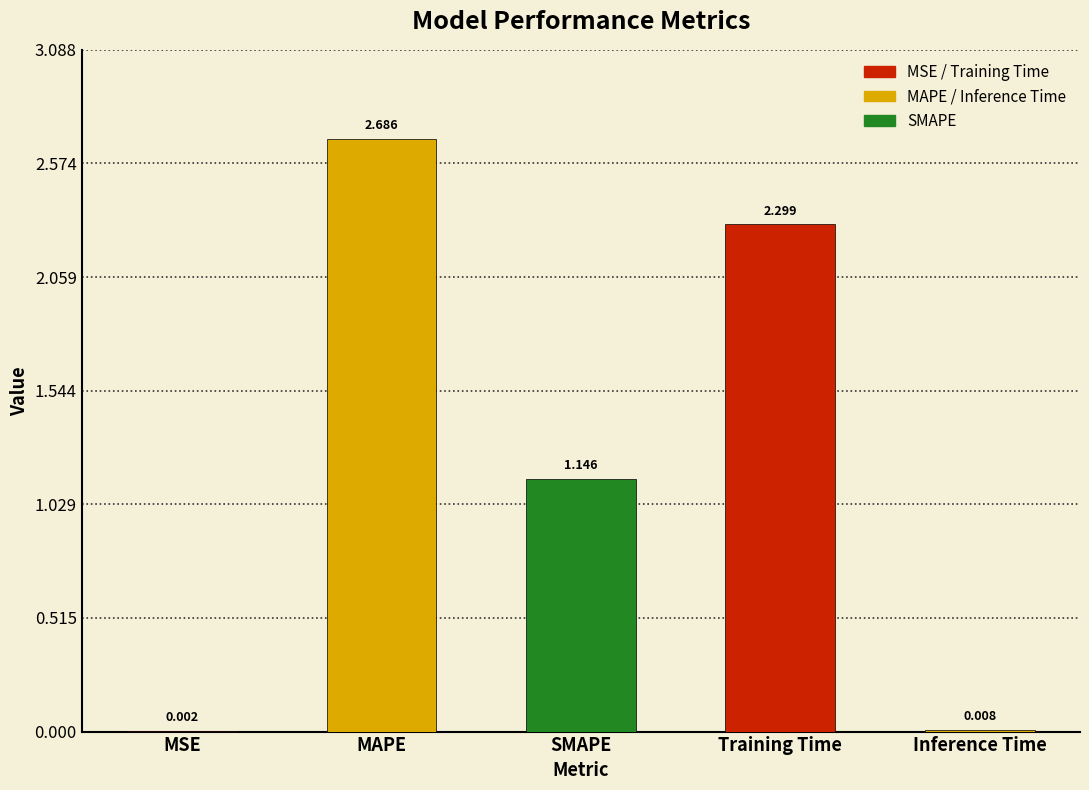

Which has a higher value, Training Time or MAPE?

MAPE